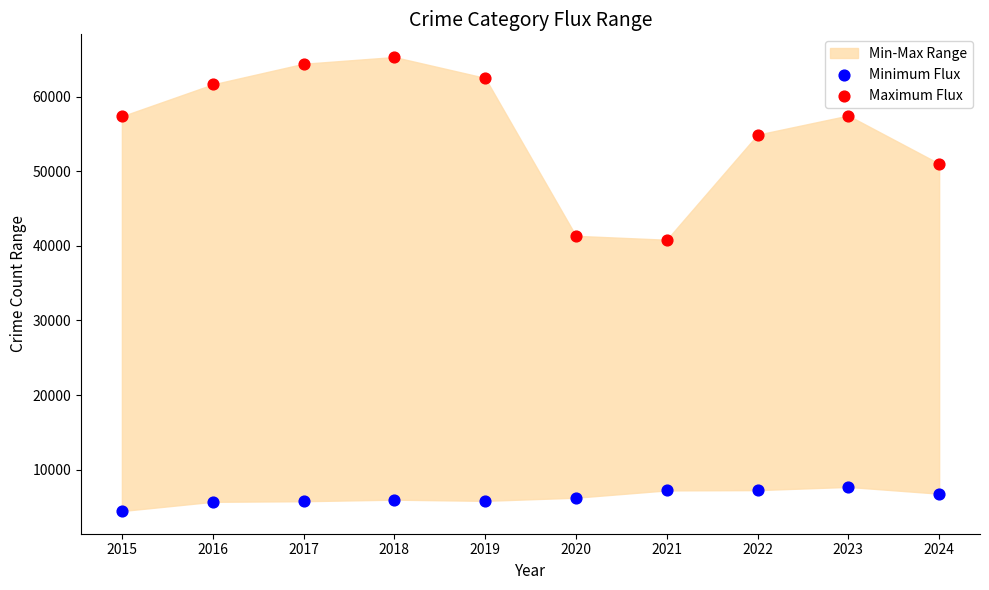

Across all data points, what is the range of Y values (max minus min)?

60810